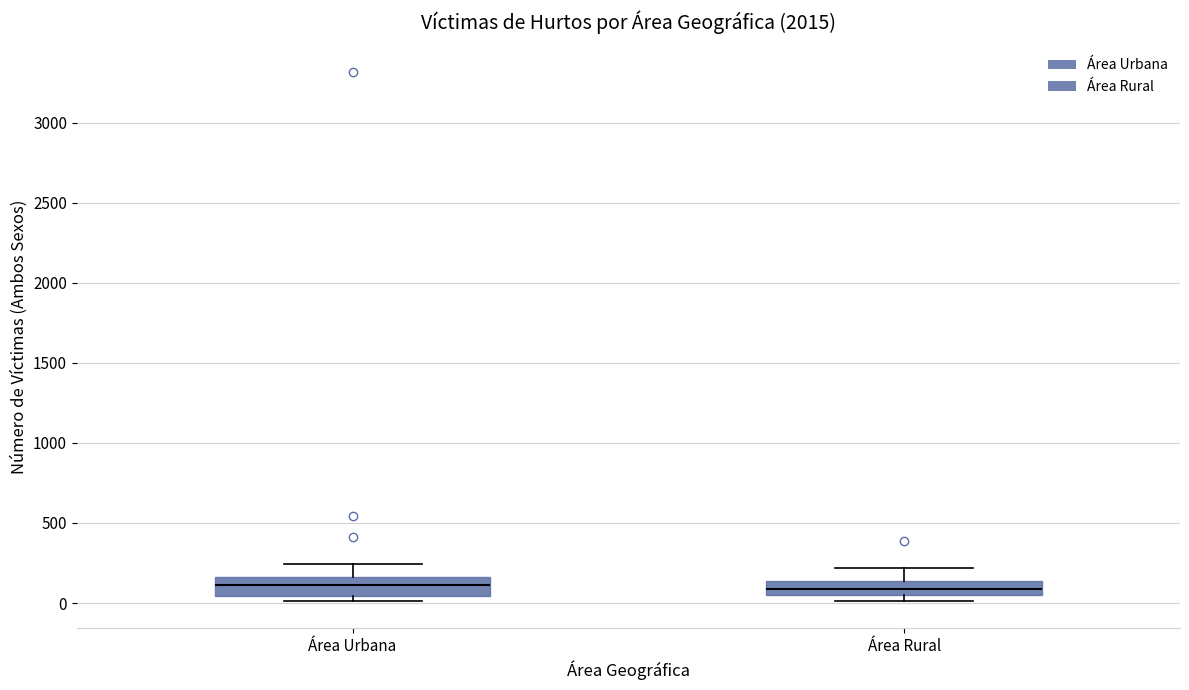

Where does the median line of the box for Área Urbana sit on the y-axis? The values are not printed on the chart, so give them approximately, as read against the axis.

100